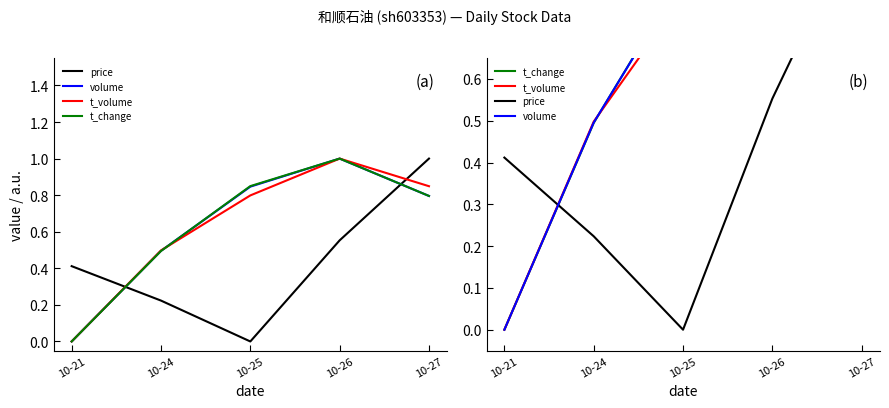

At which label is volume closest to 0?

10-21